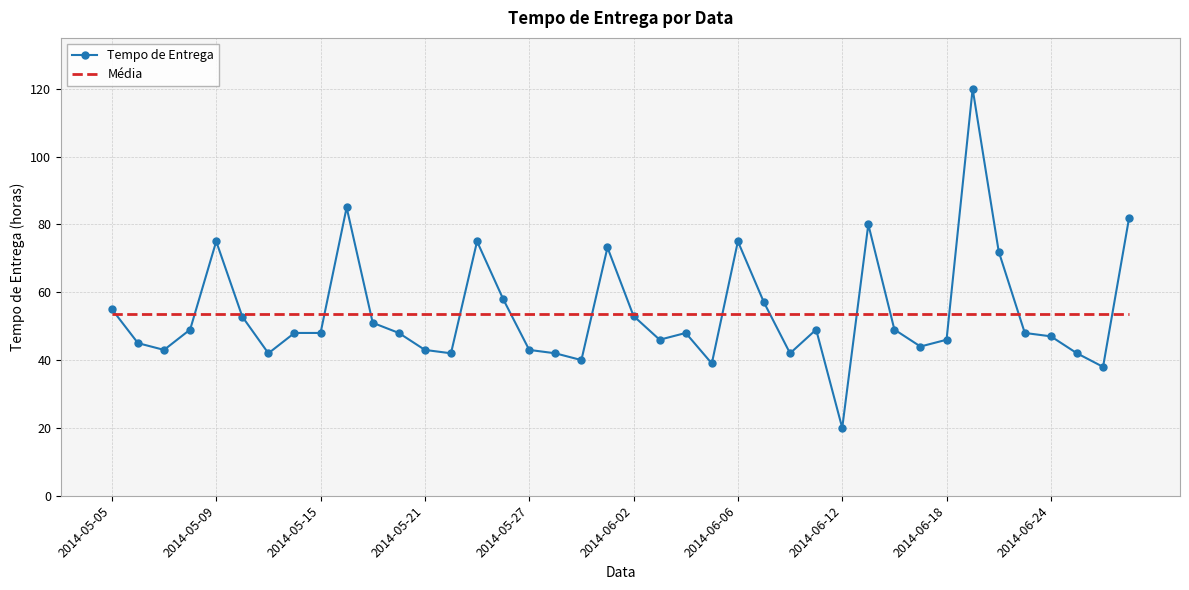

Rank the series by their maximum value, from highest to lowest.

Tempo de Entrega, Média